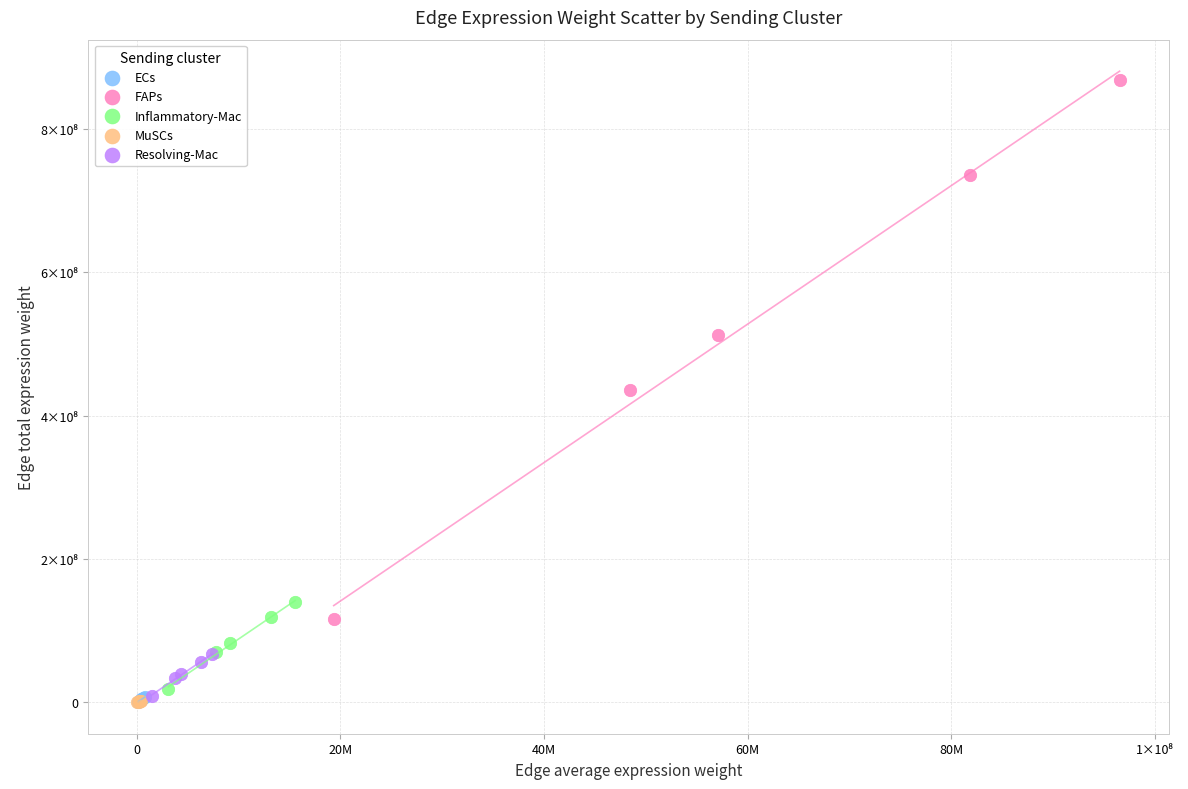

Which series reaches the maximum Y coordinate?

FAPs